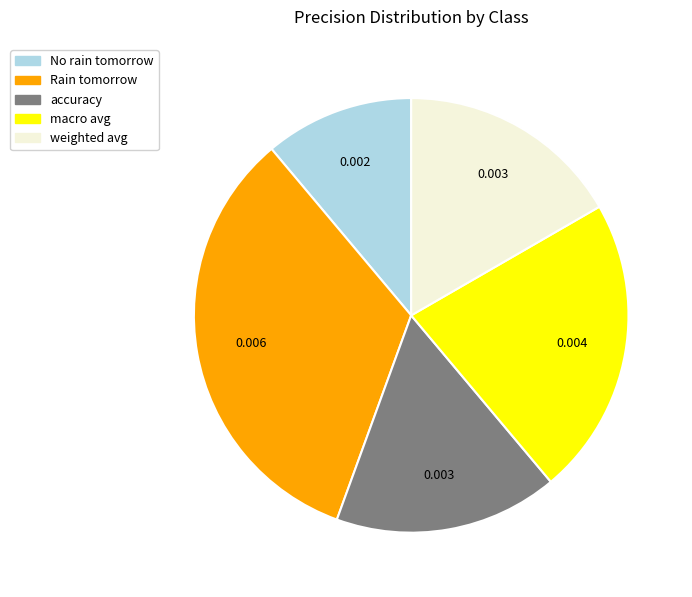

The Rain tomorrow slice represents 40% of the pie. True or false?

False